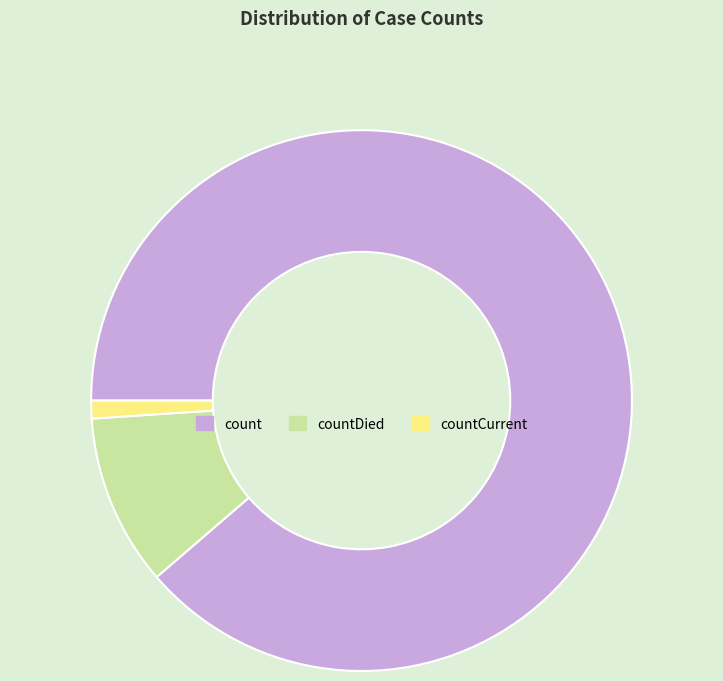

Count the number of slices in the pie.

3